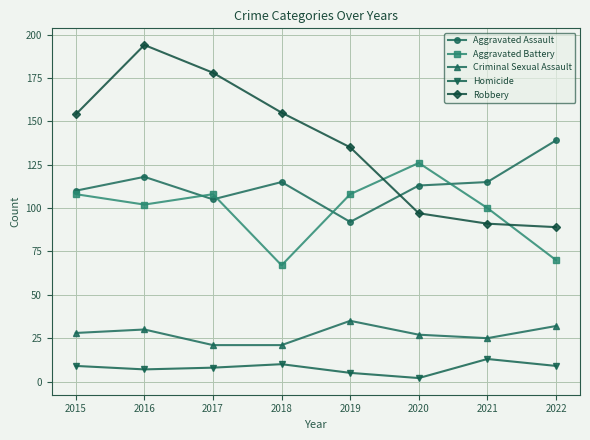

How many intersections are there between Aggravated Battery and Robbery?

2